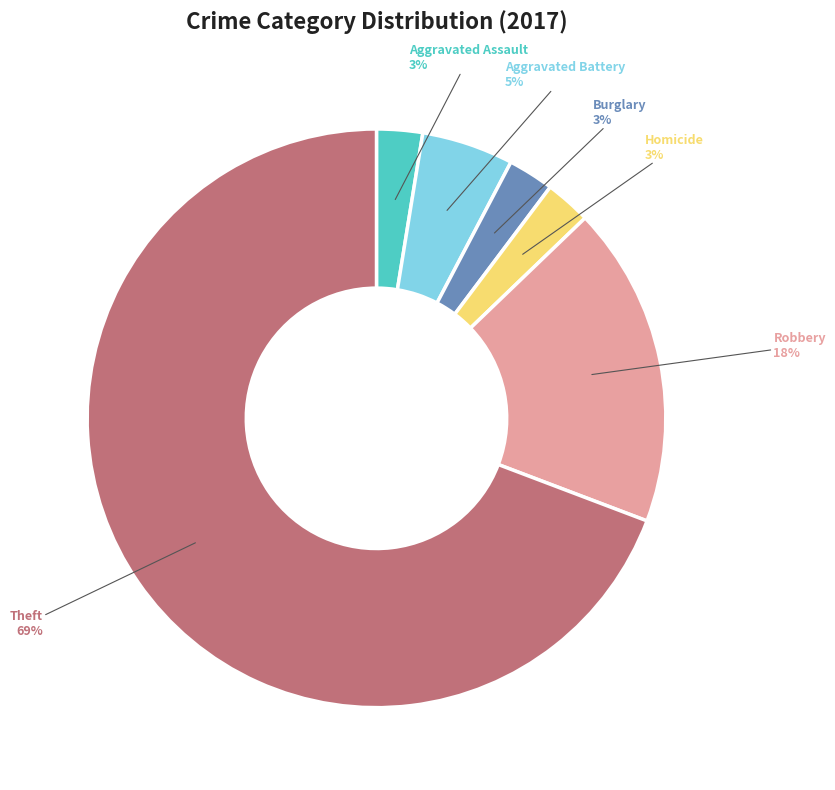

To the nearest percent, what is the average slice percentage?

17%